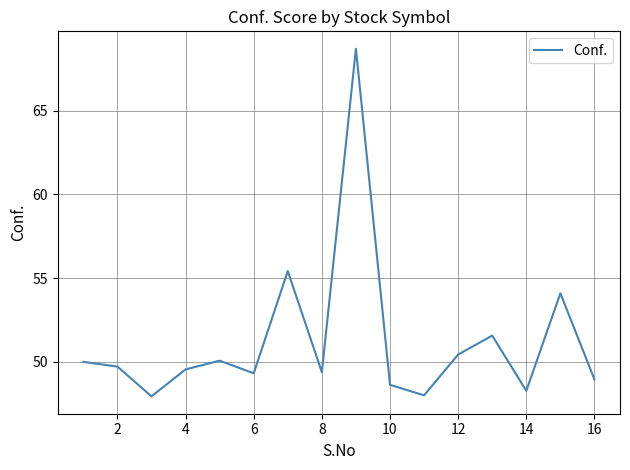

How many lines are shown in the chart?

1